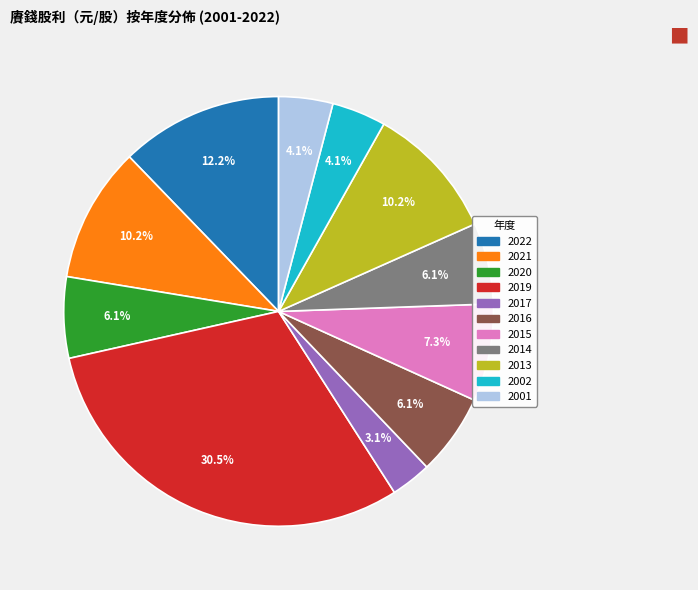

How much of the chart is everything except 2019?

69.5%